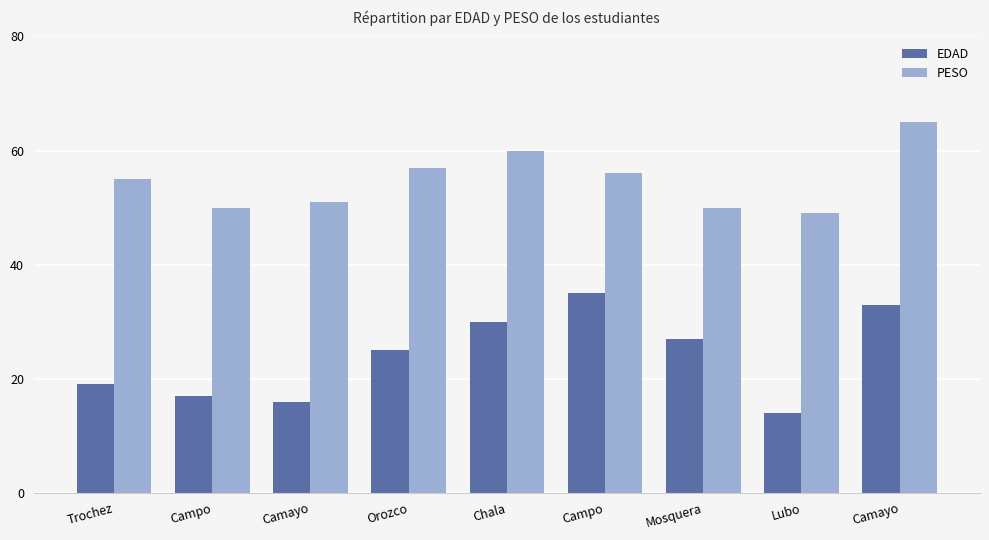

List the series in order of their peak value, lowest first.

EDAD, PESO